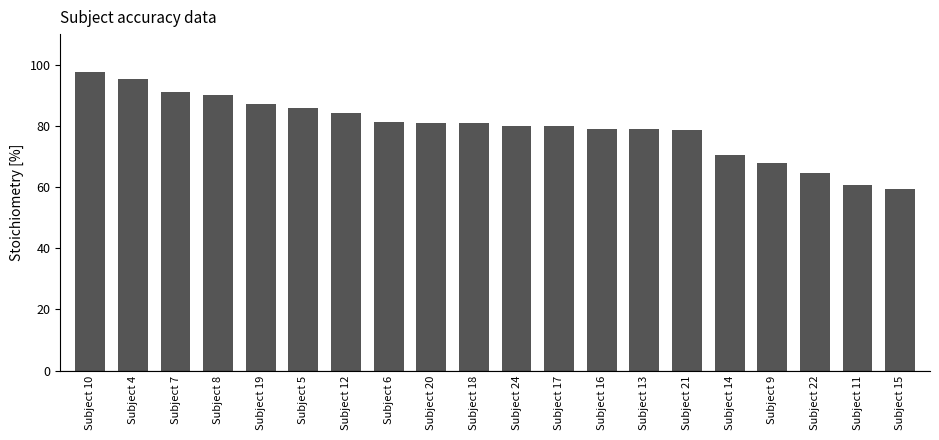

How many series are shown in this chart?

1